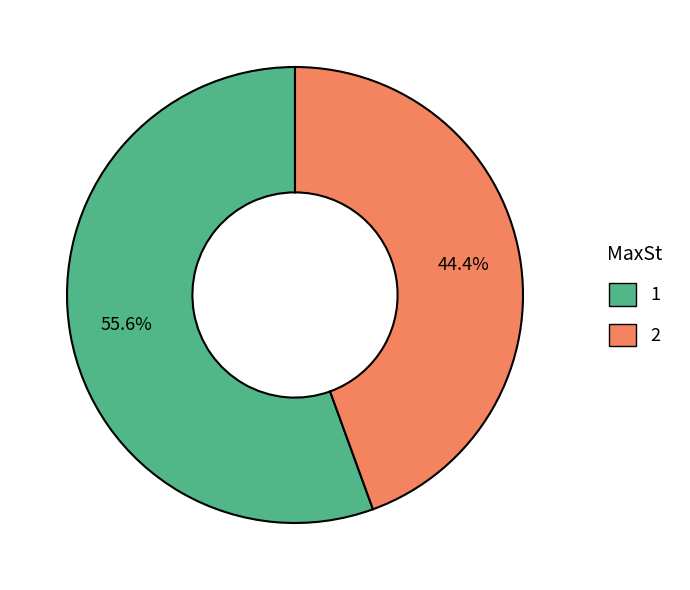

Which category has the smallest portion of the pie?

2